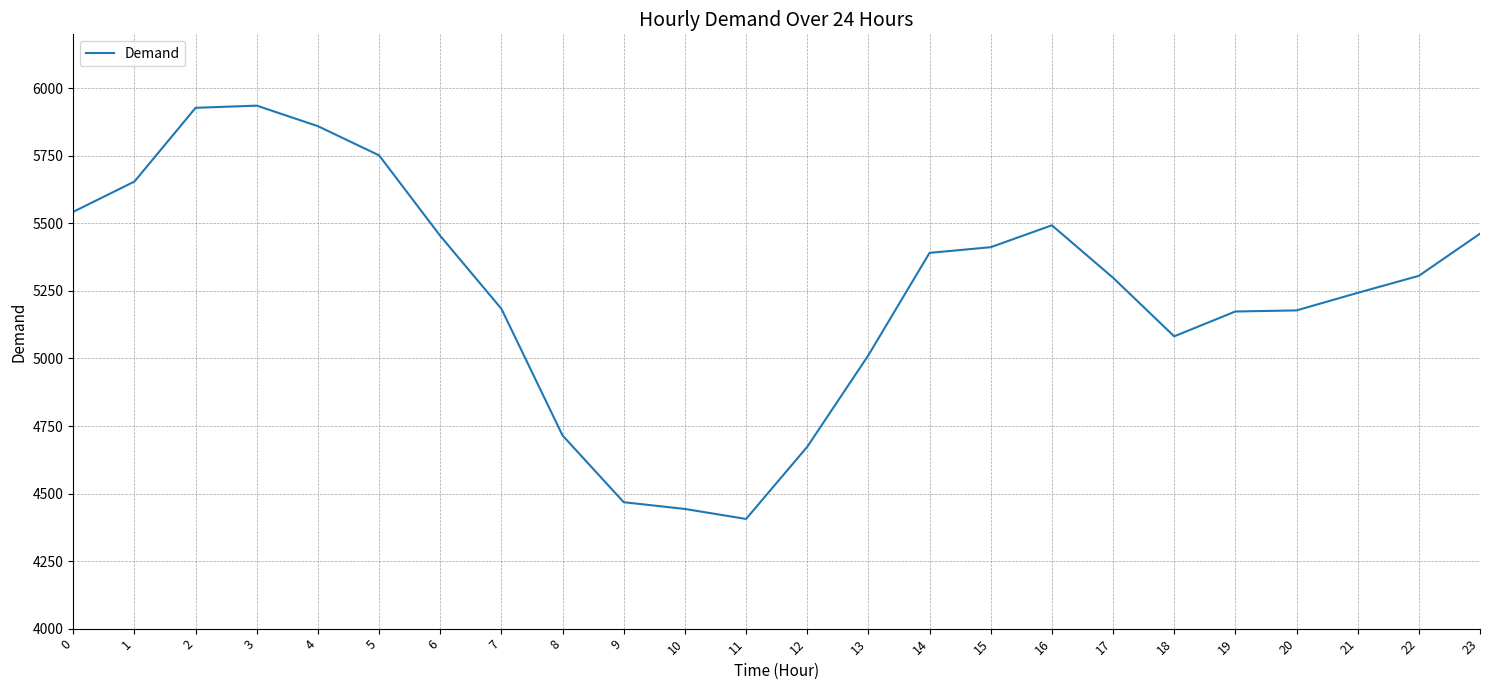

What is the maximum value shown in the chart?

5936